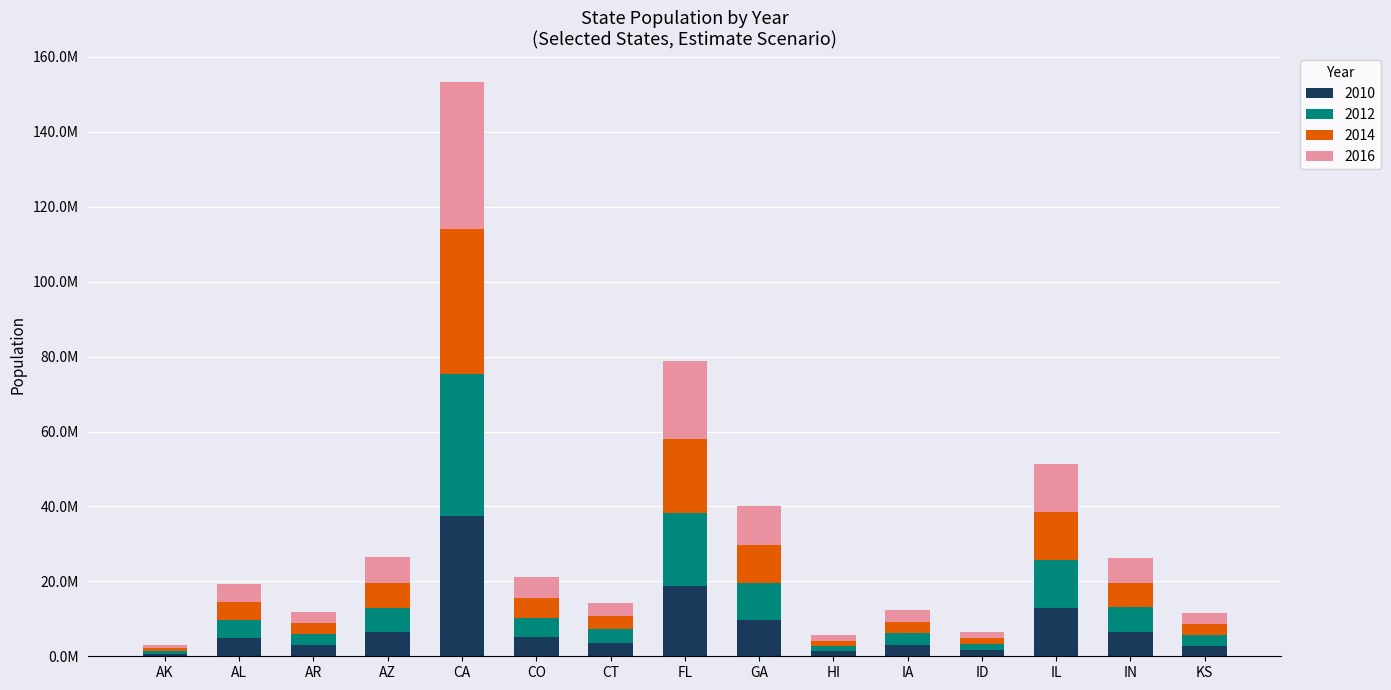

What position from the left is FL?

8